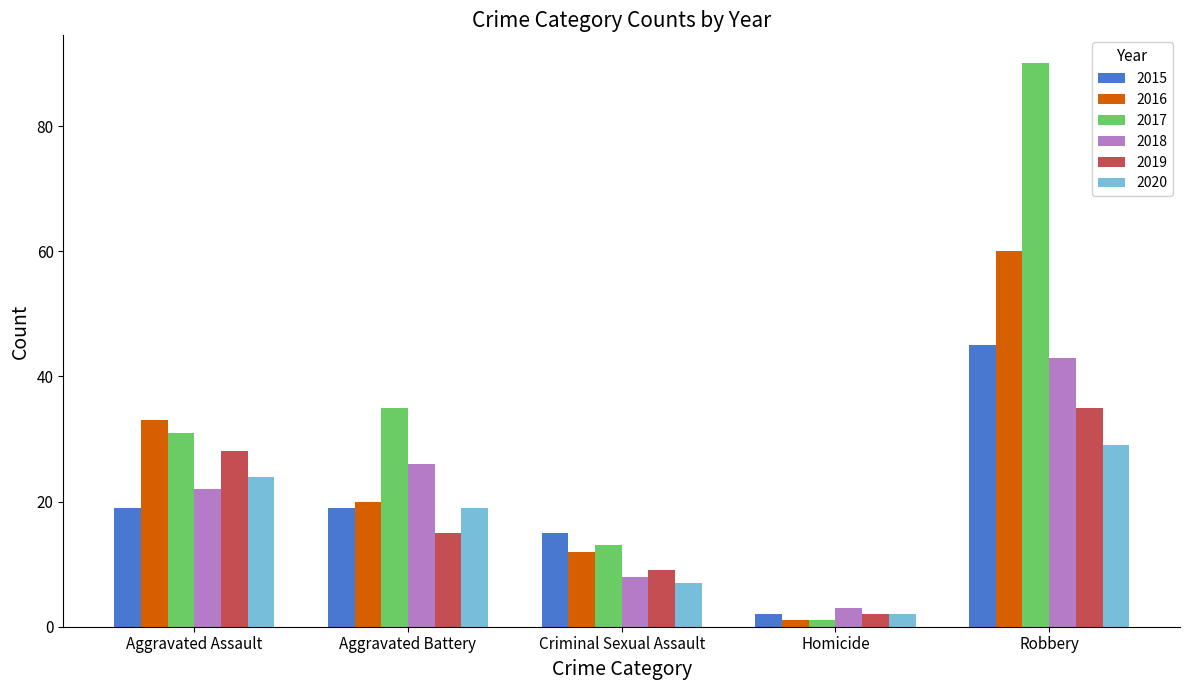

How many values in the 2019 series are below 15?

2